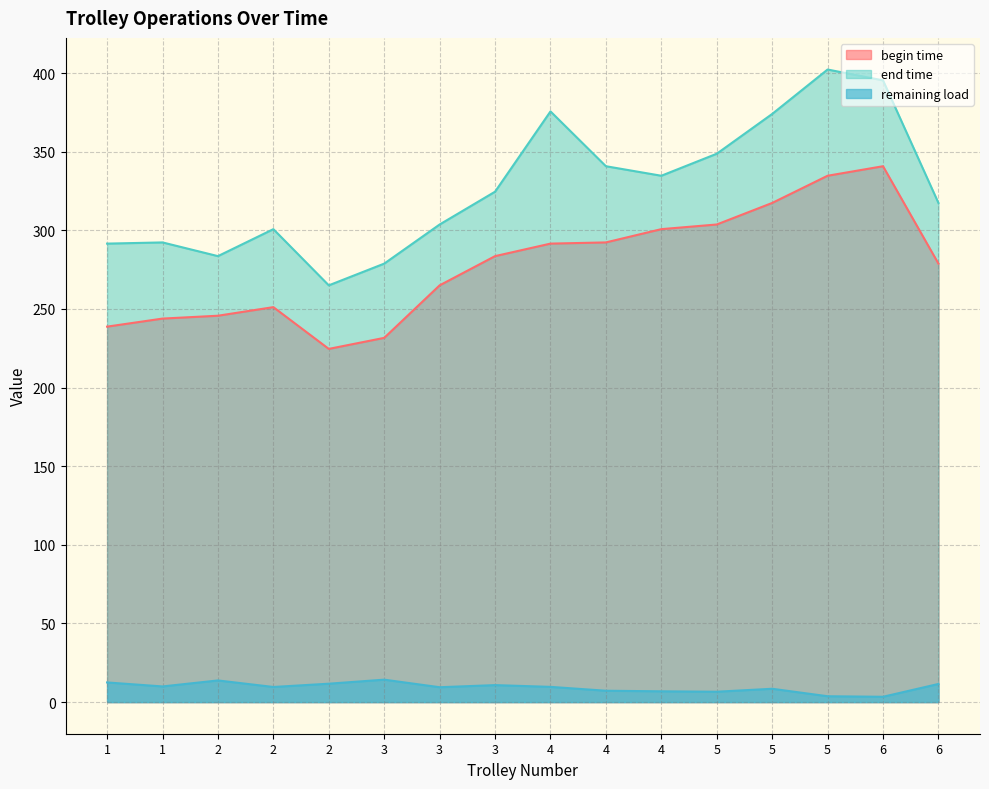

True or false: begin time has a value of 189.3 at 5.

False